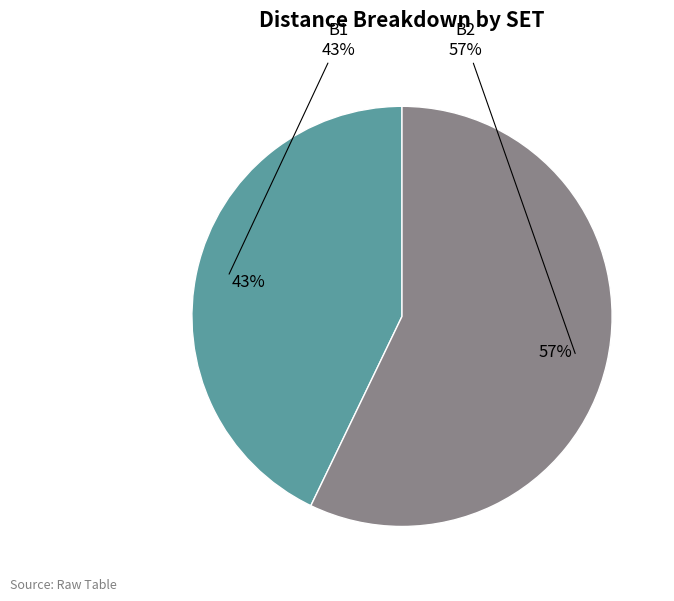

What is the majority slice?

B2